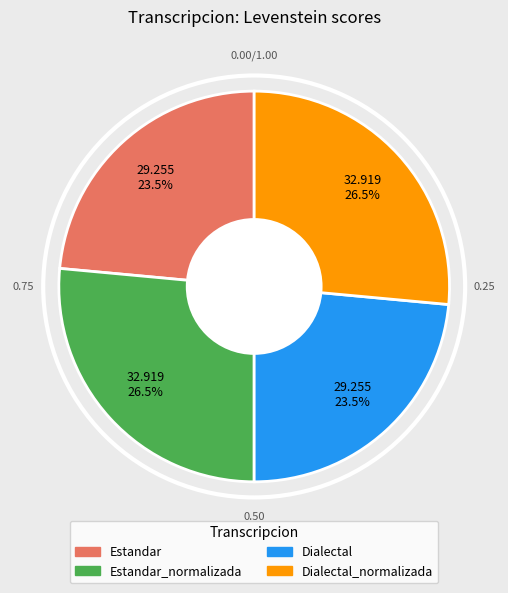

Is there any slice that represents more than half of the pie?

No